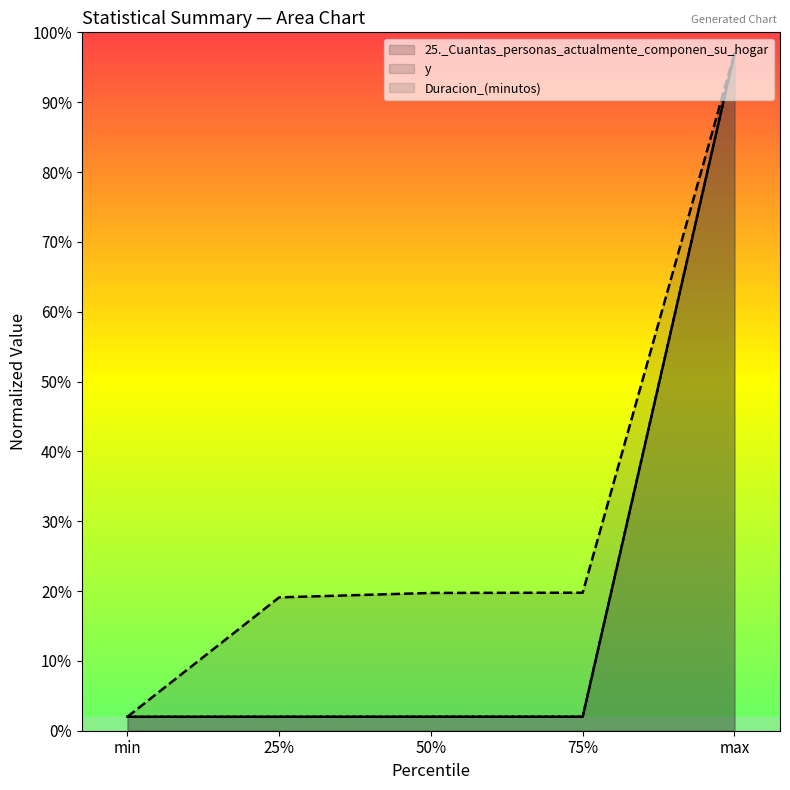

What is the smallest value displayed?

2.0